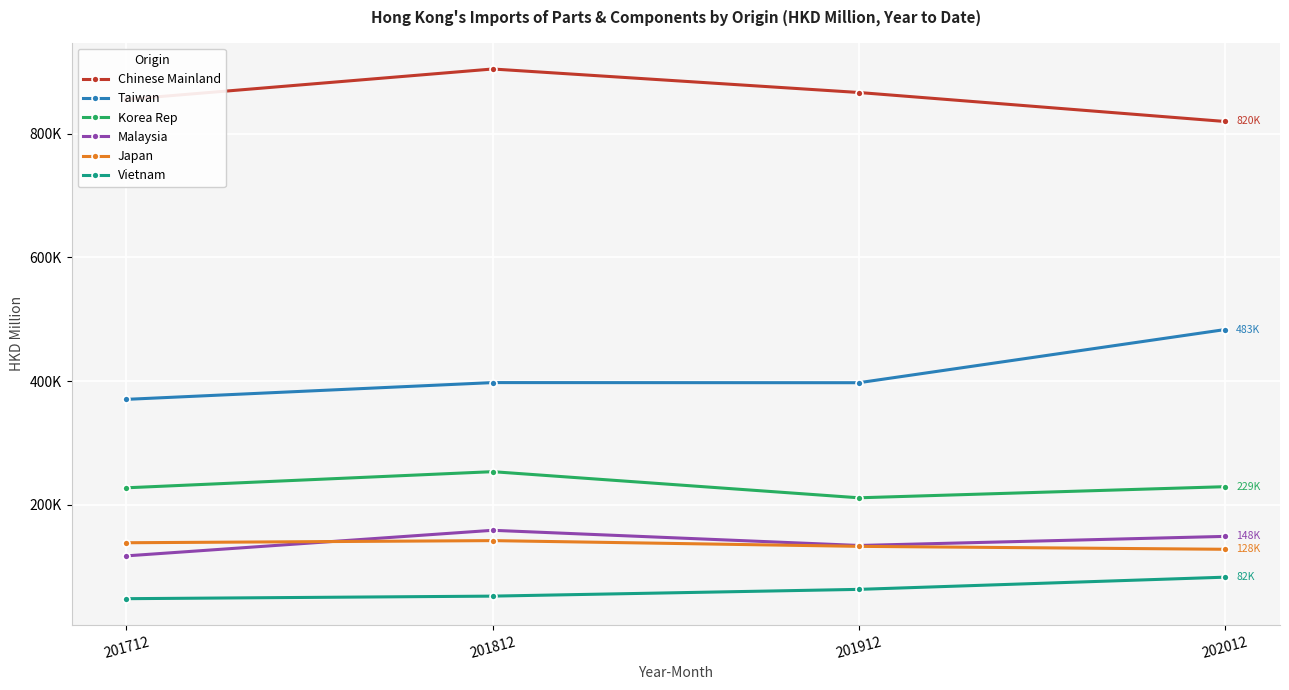

What is the difference between the highest and lowest values at 201812?

853494.7